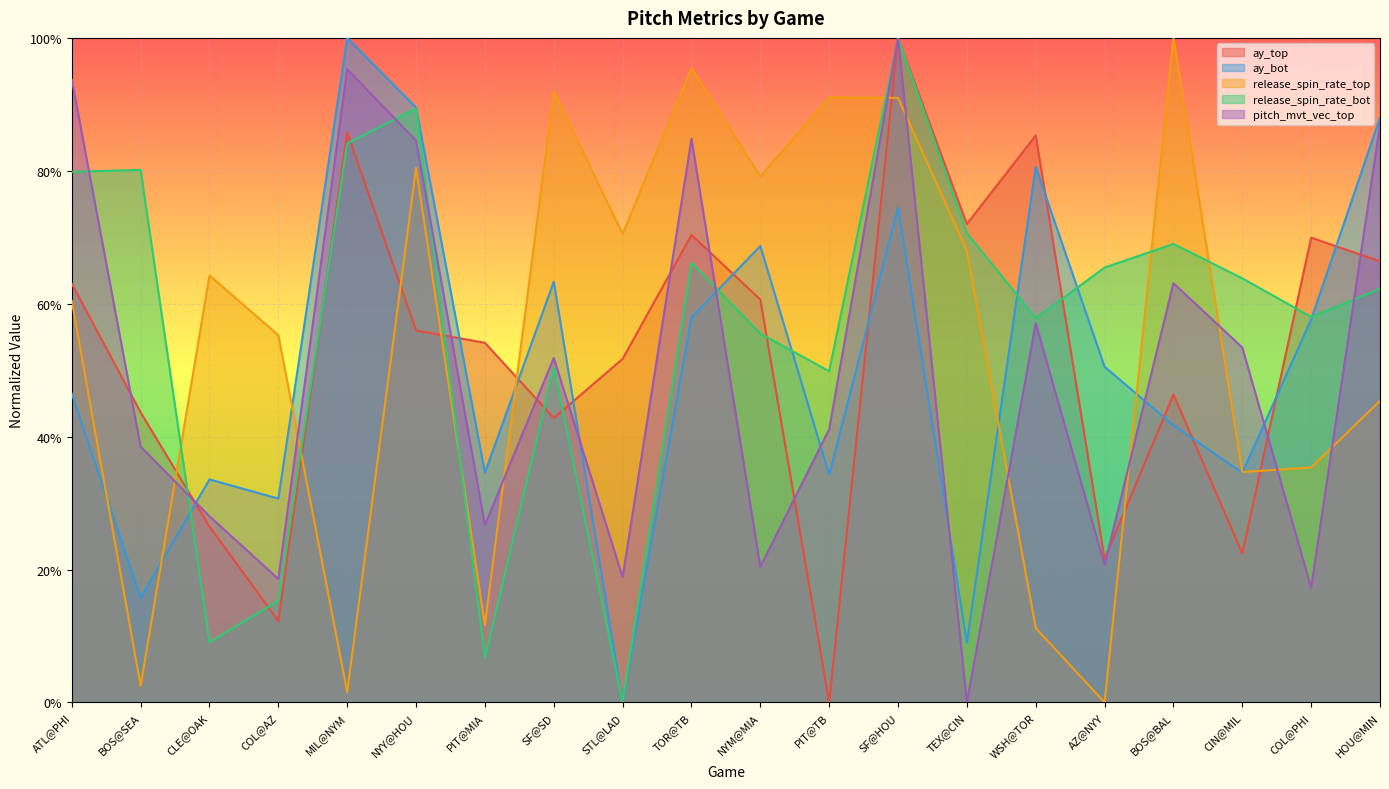

Which has a higher value, ATL@PHI or WSH@TOR?

WSH@TOR